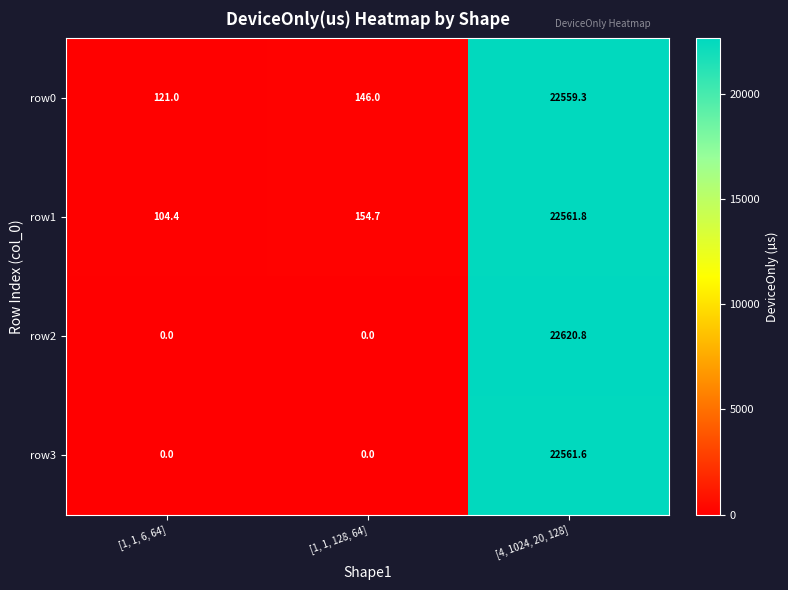

True or false: row1 has a value of 104.4 at [1, 1, 6, 64].

True